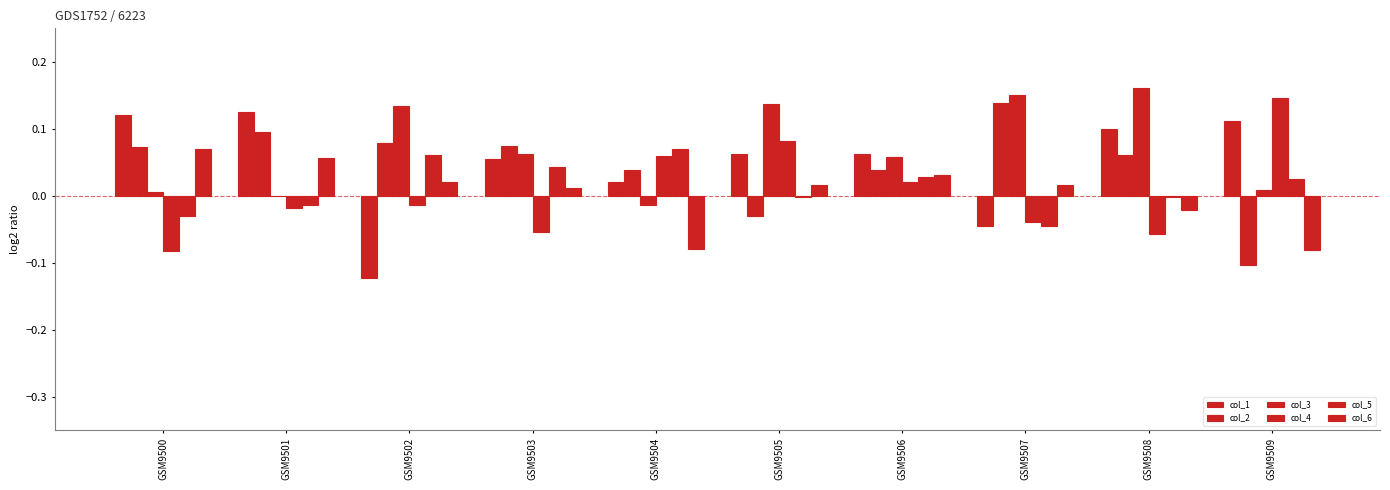

Which has a higher value, GSM9504 or GSM9505?

GSM9505